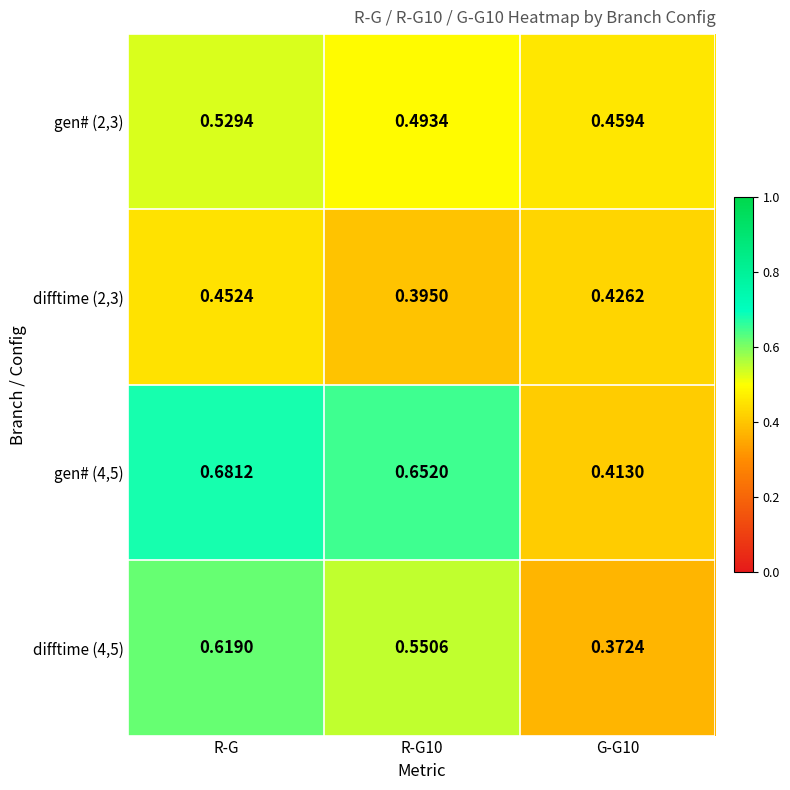

Which series has the largest total across all categories?

gen# (4,5)